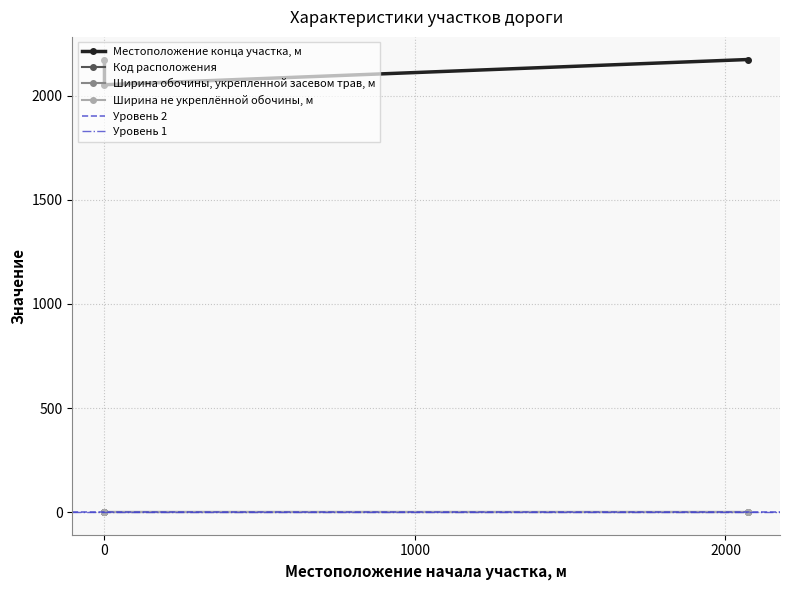

True or false: Код расположения has a value of 2 at 2072.

True